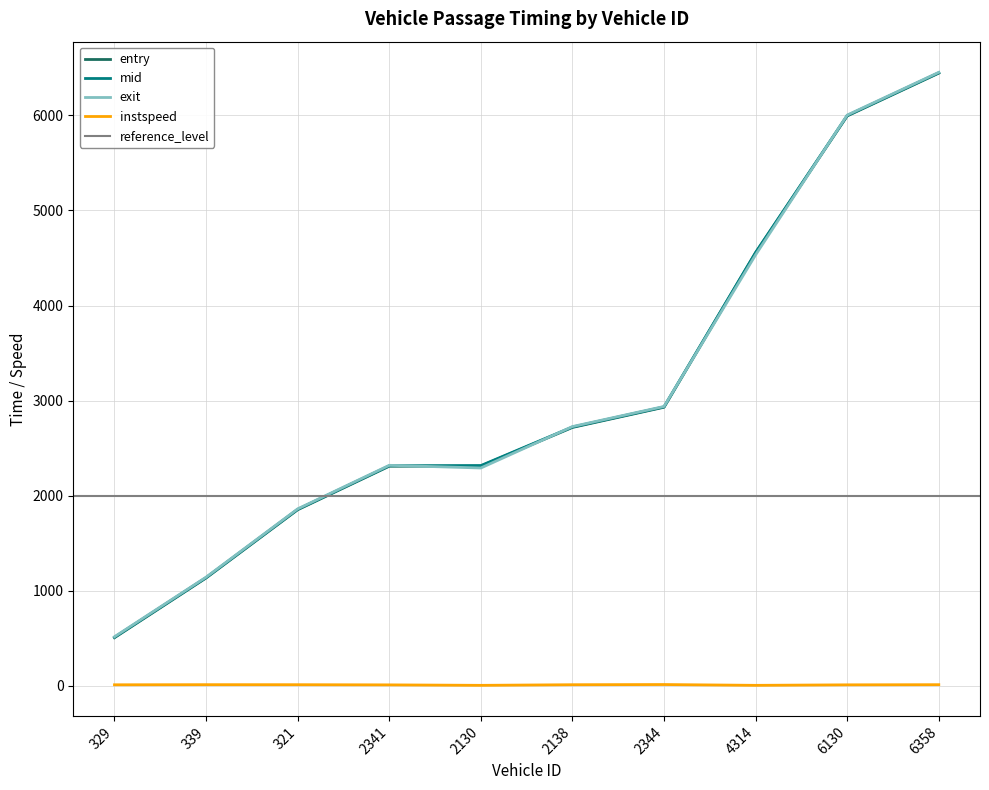

At which category is the sum across all series the highest?

6358